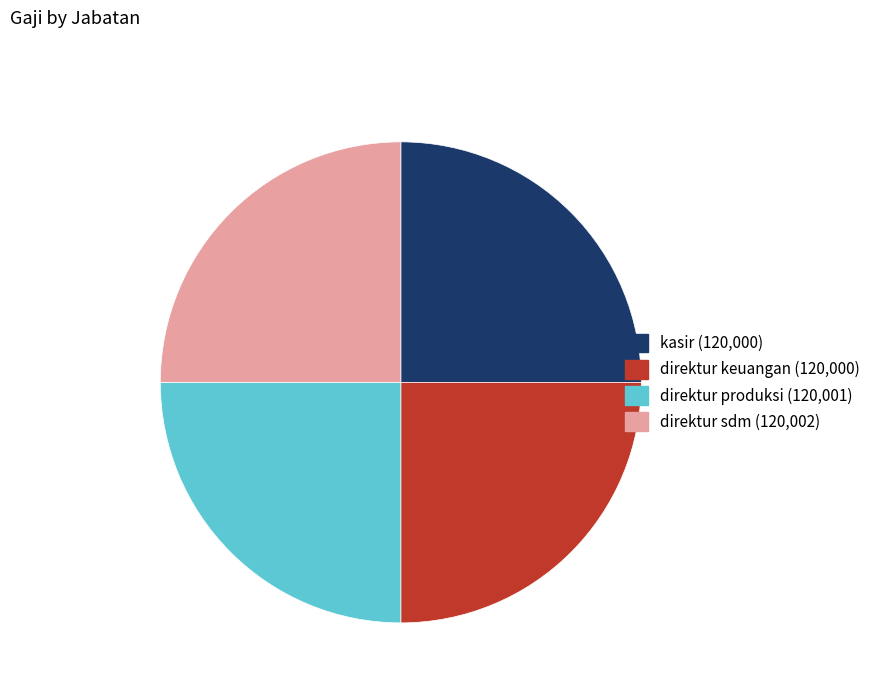

Is it true that direktur sdm is 19% of the pie?

False